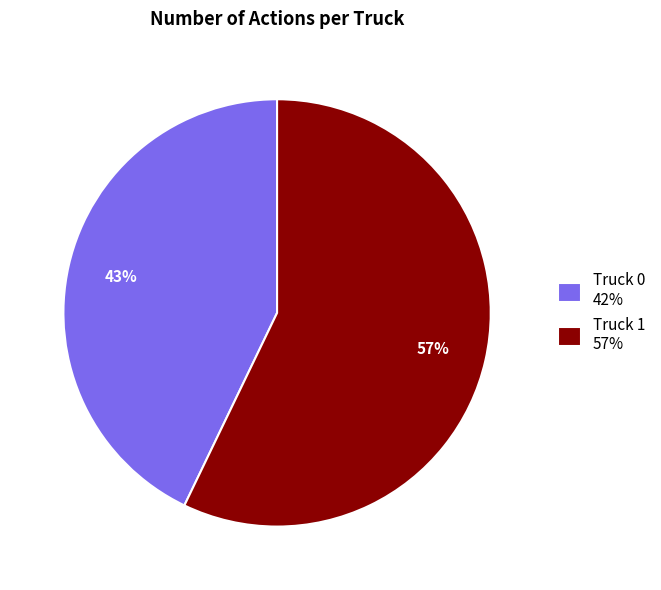

Between Truck 1 57% and Truck 0 42%, which is larger?

Truck 1 57%